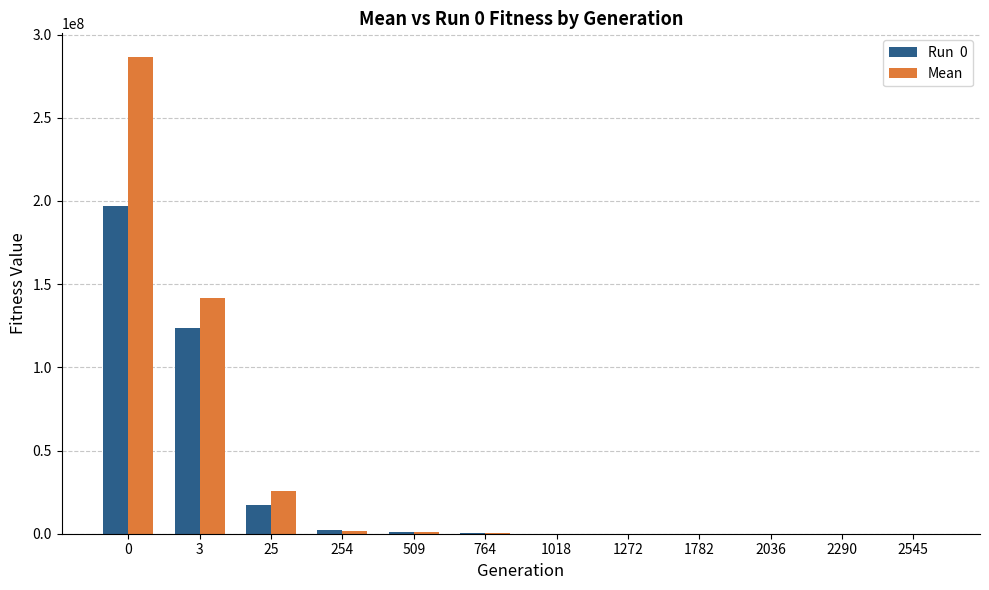

Count the number of data series in this chart.

2